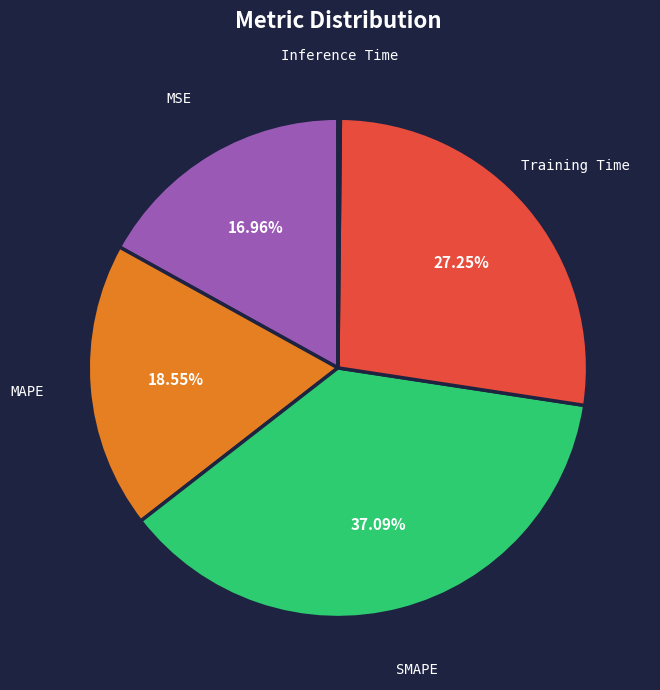

Does any single category account for the majority?

No